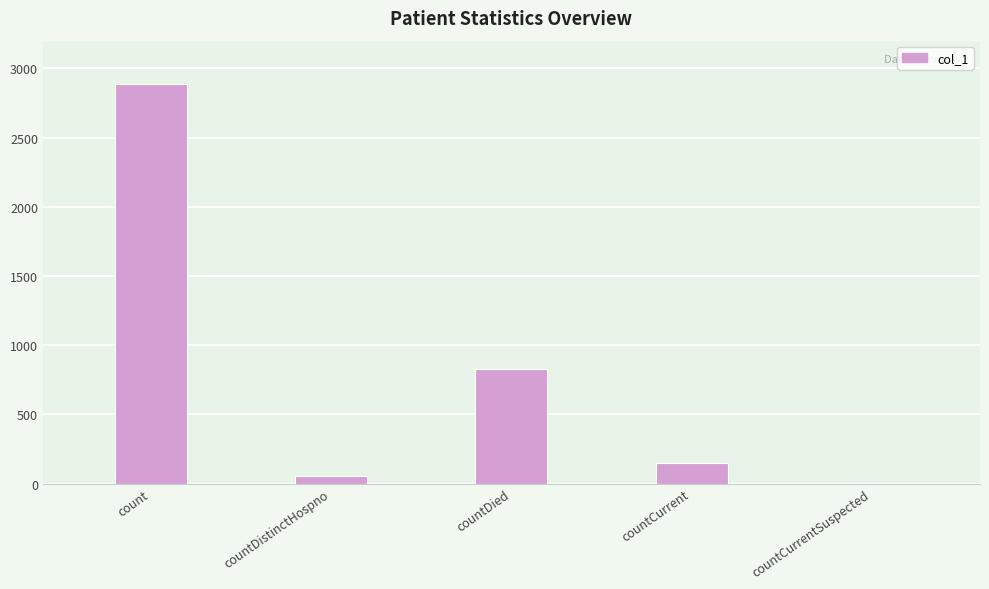

The value at countCurrent is 148. True or false?

True